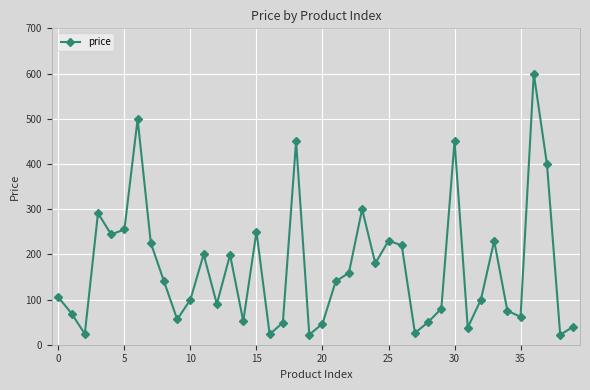

True or false: there are more than 1 points higher than both neighbors.

True